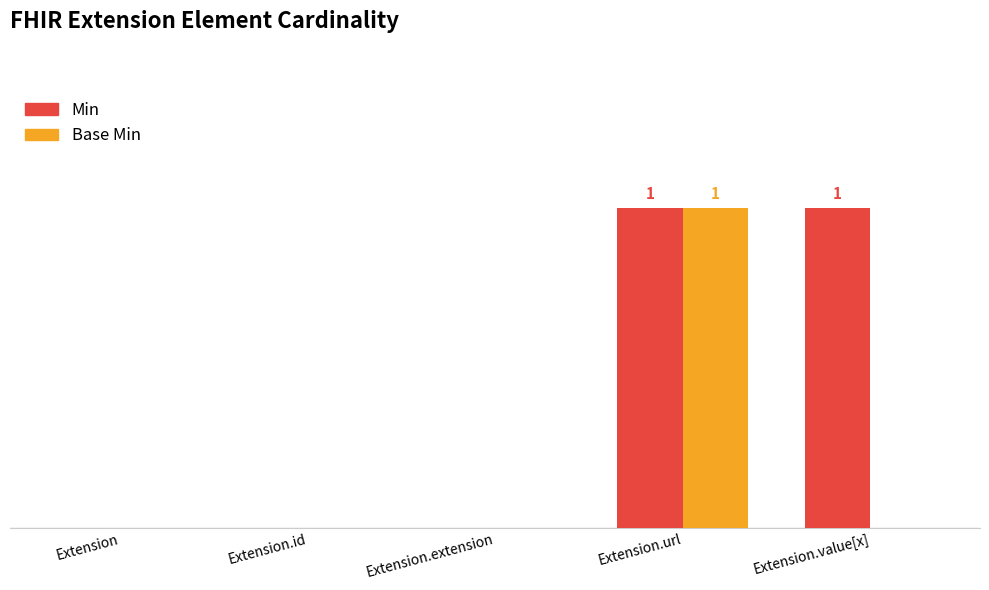

At which label does Base Min reach its peak?

Extension.url